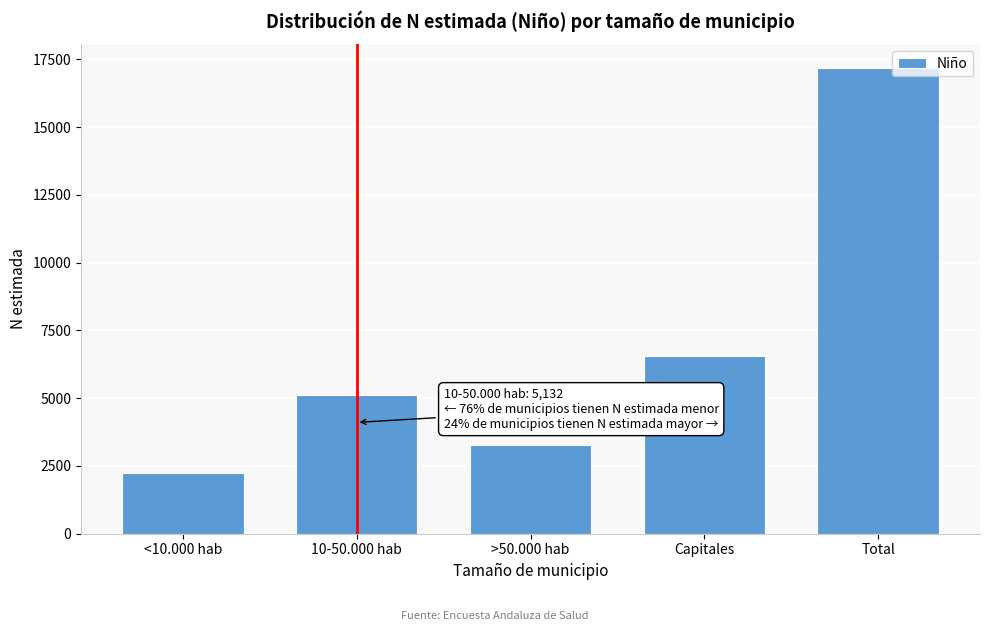

Reading left to right, list all the values displayed in this chart.

2234	5132	3285	6540	17192